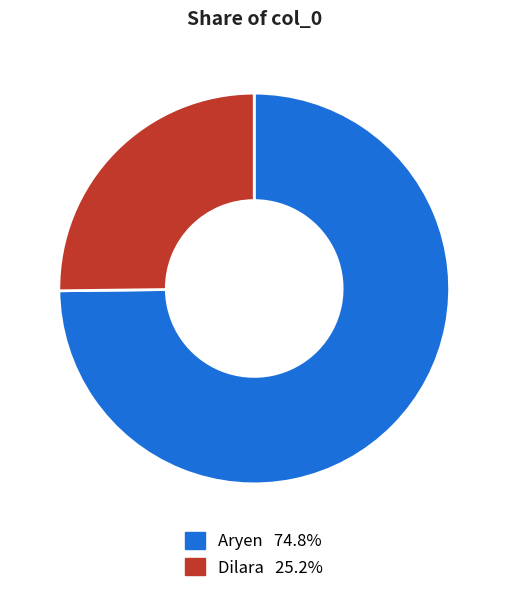

Which category has the biggest portion of the pie?

Aryen